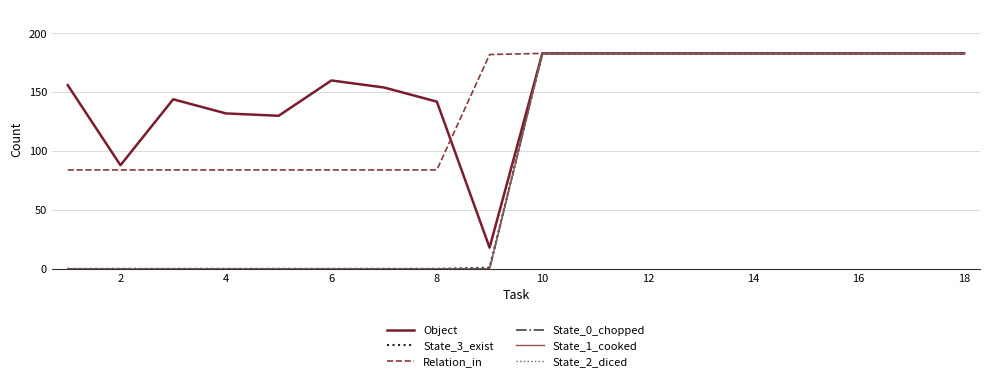

What is the sum of all State_0_chopped values?

1647